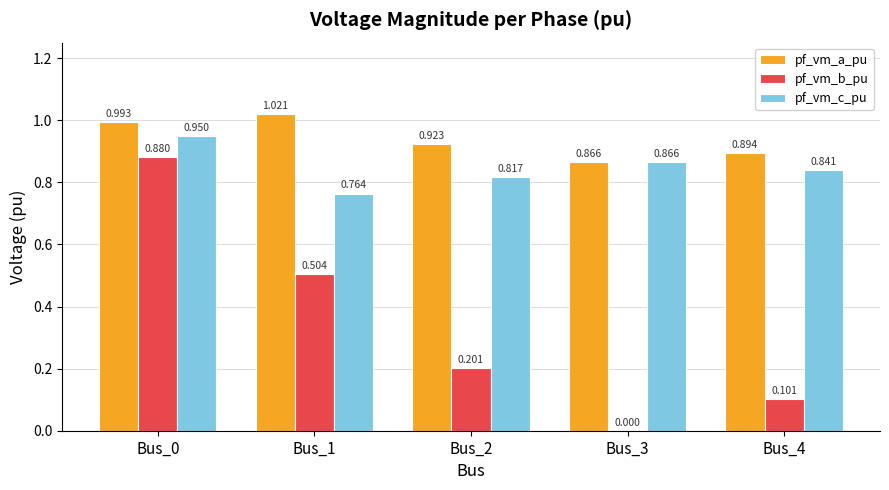

Is the value of pf_vm_c_pu at Bus_1 greater than the value of pf_vm_b_pu at Bus_3?

Yes